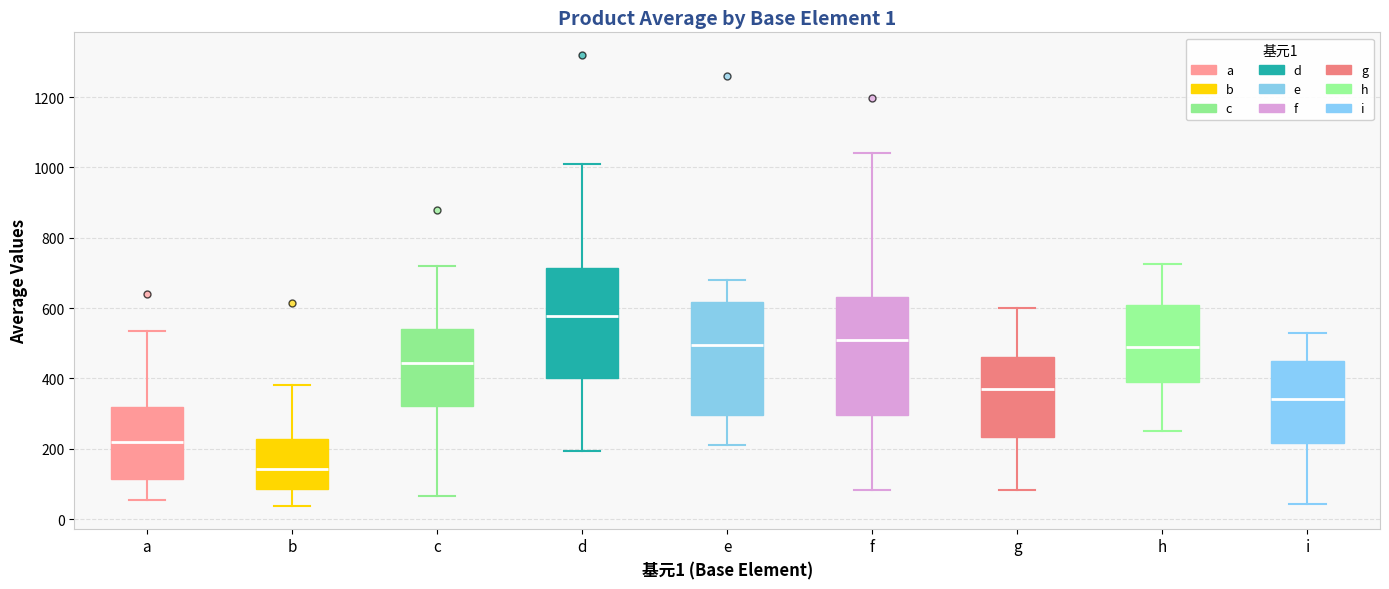

Which box's median line is the lowest?

b